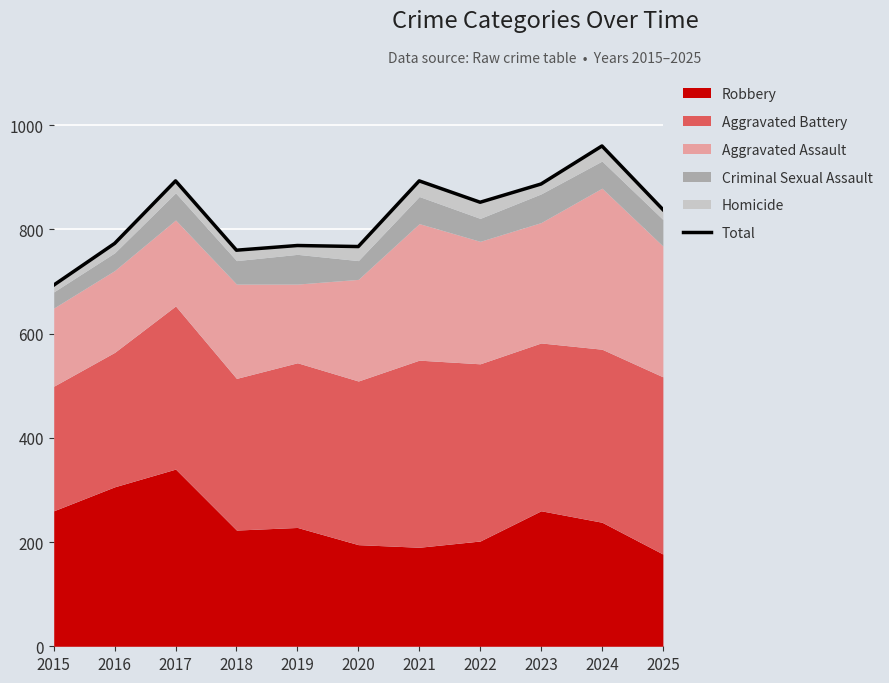

What is the maximum value shown in the chart?

960